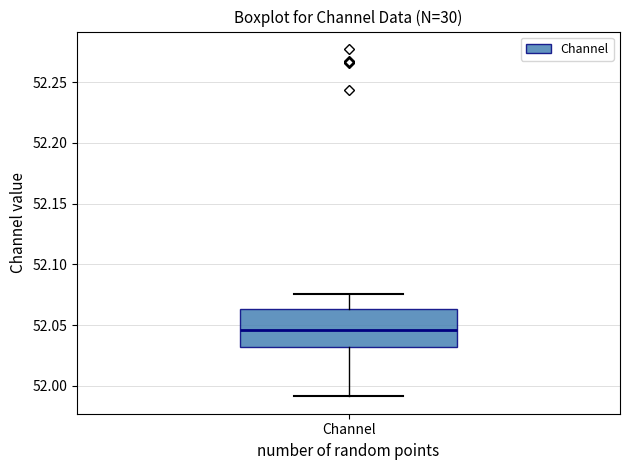

Where is the lower edge of the box for Channel on the y-axis? The values are not printed on the chart, so give them approximately, as read against the axis.

52.030